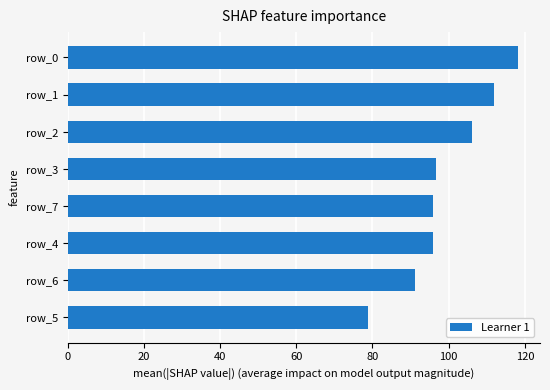

Reading bottom to top, list all the values displayed in this chart.

78.9	91.2	95.8	95.8	96.7	106.0	111.9	118.1